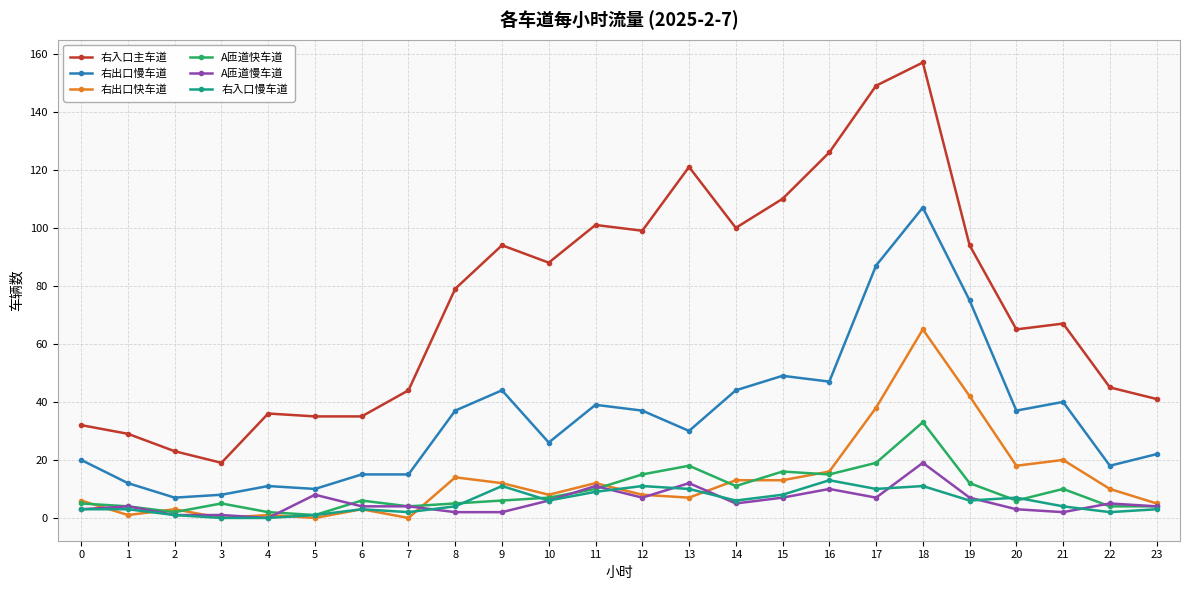

True or false: 右出口快车道 and 右出口慢车道 cross at least once.

False